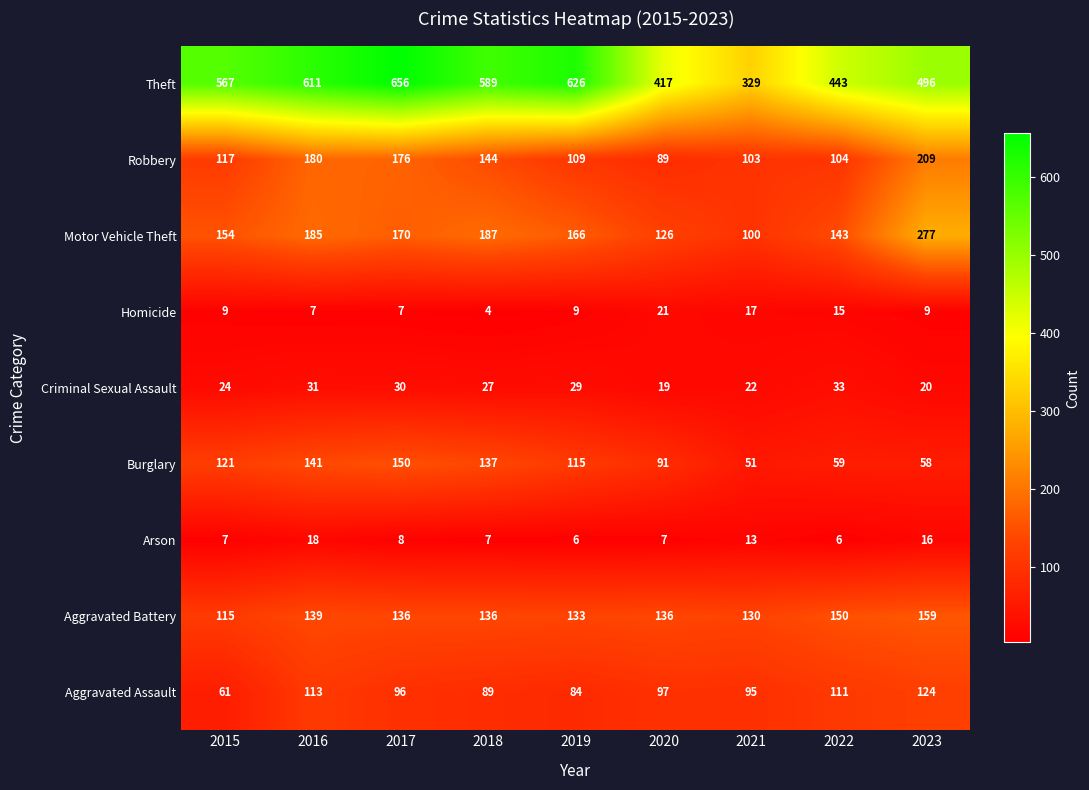

Where is Theft nearest to the value 492?

2023